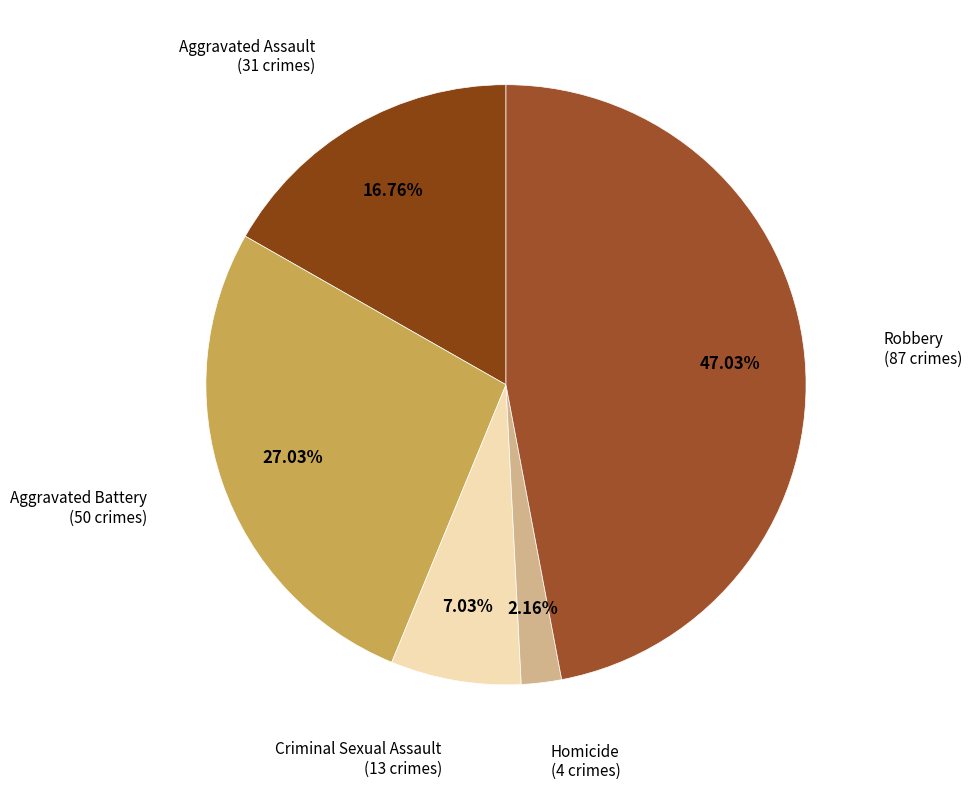

Does any single category account for the majority?

No